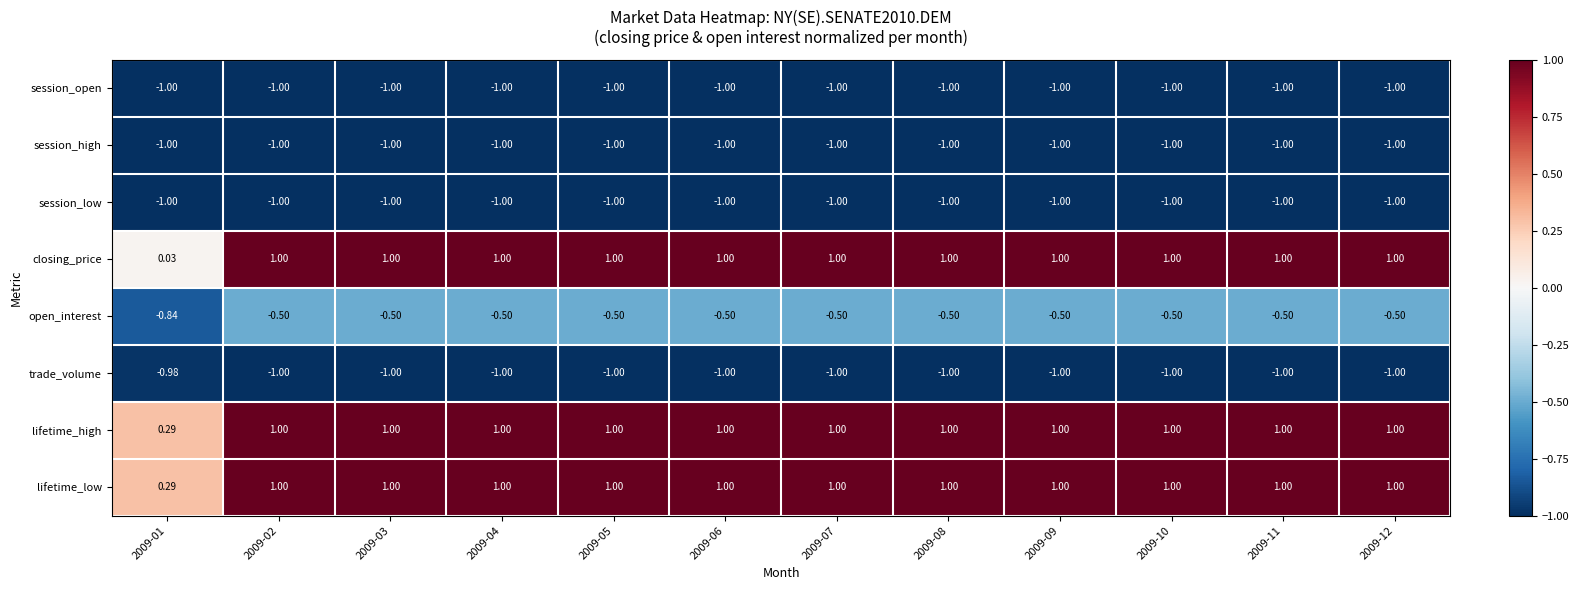

What is the spread (max minus min) of values at 2009-11?

2.0